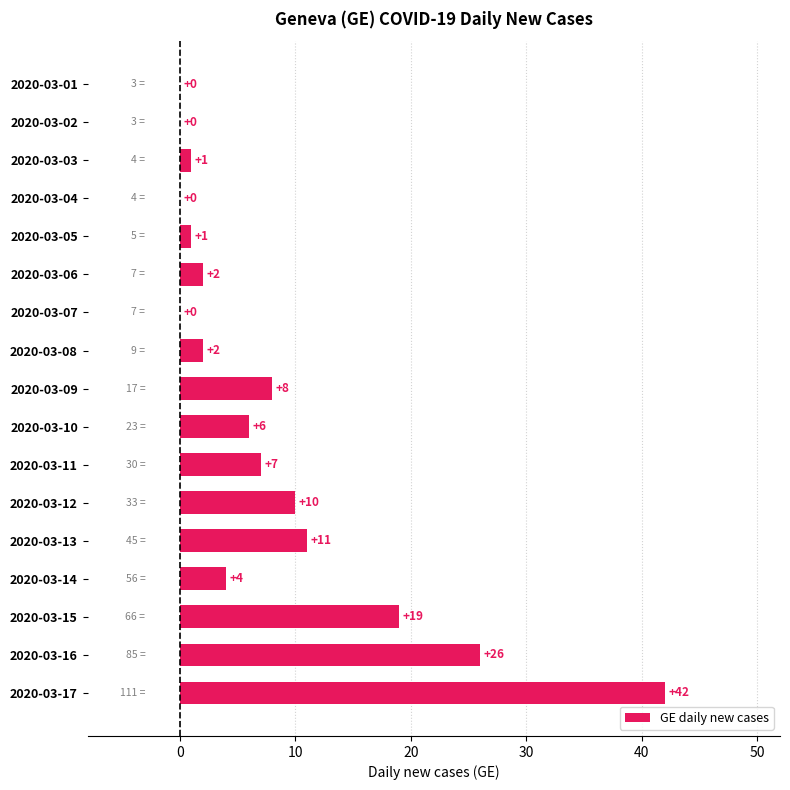

What is the ratio of the value at 2020-03-09 to the value at 2020-03-14?

2.0